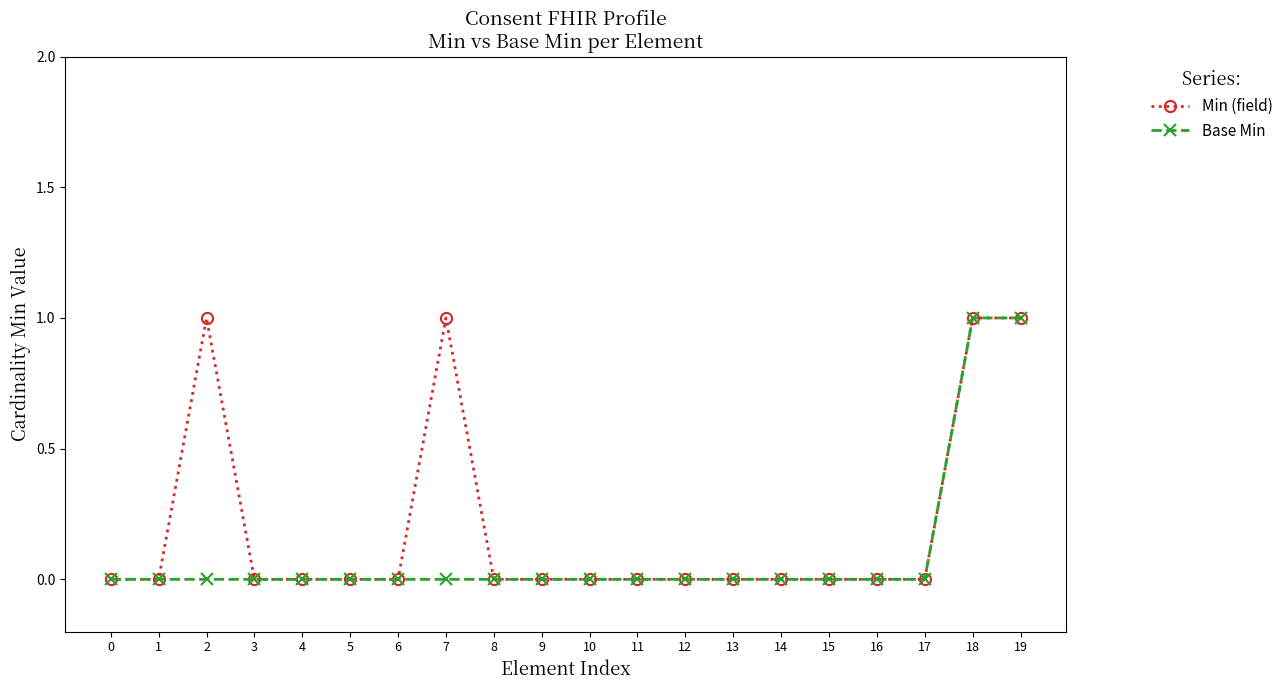

The value of Base Min at 12 is 0. True or false?

True